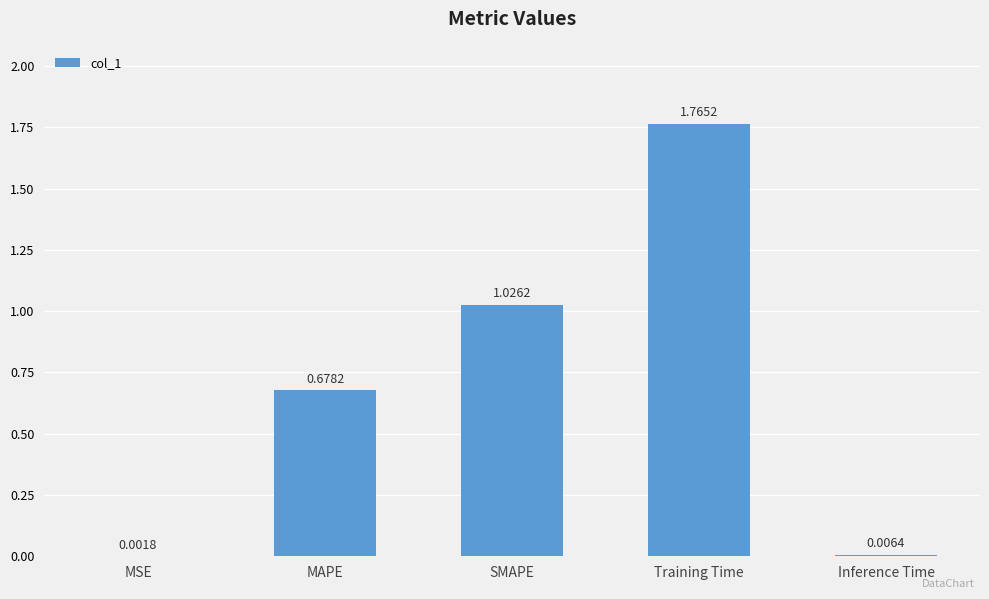

Between Inference Time and MAPE, which is larger?

MAPE